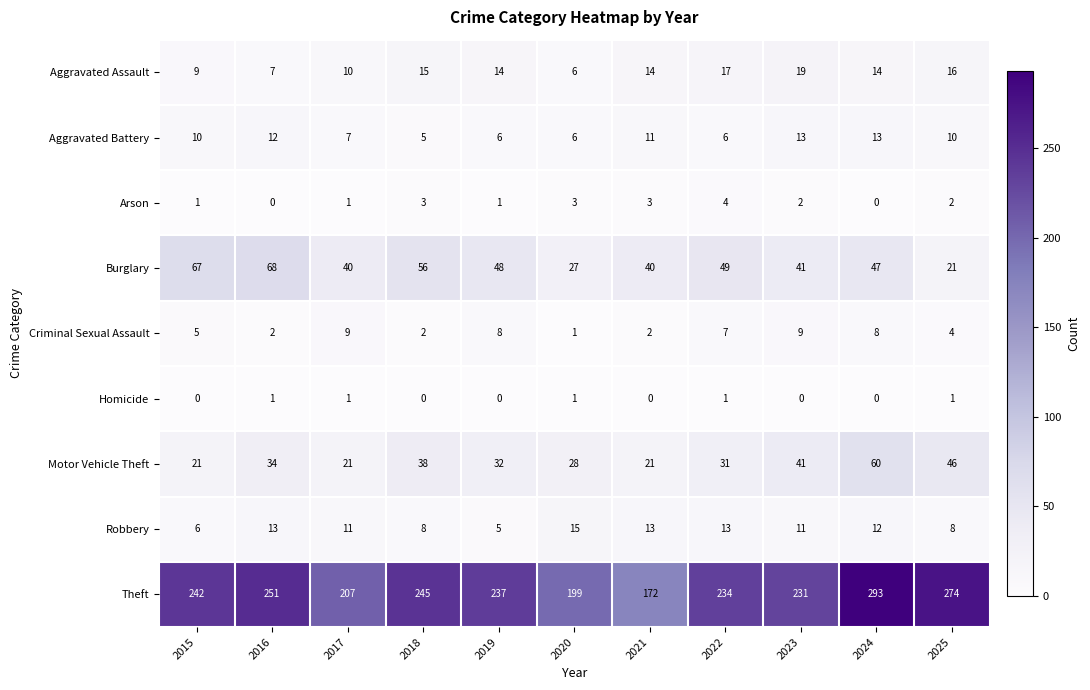

Count the number of data series in this chart.

9